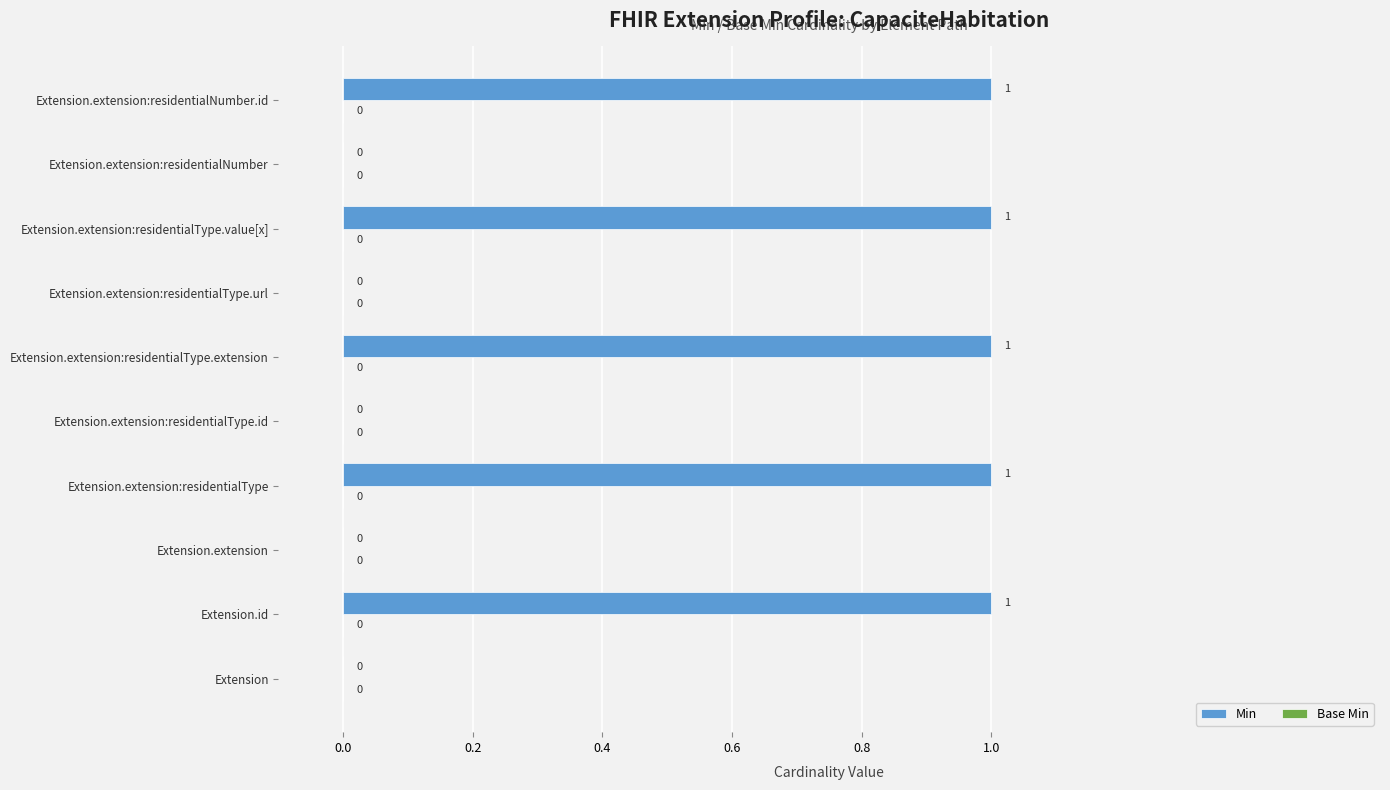

What is the change in value from Extension.extension:residentialType.url to Extension.extension:residentialNumber.id?

+1